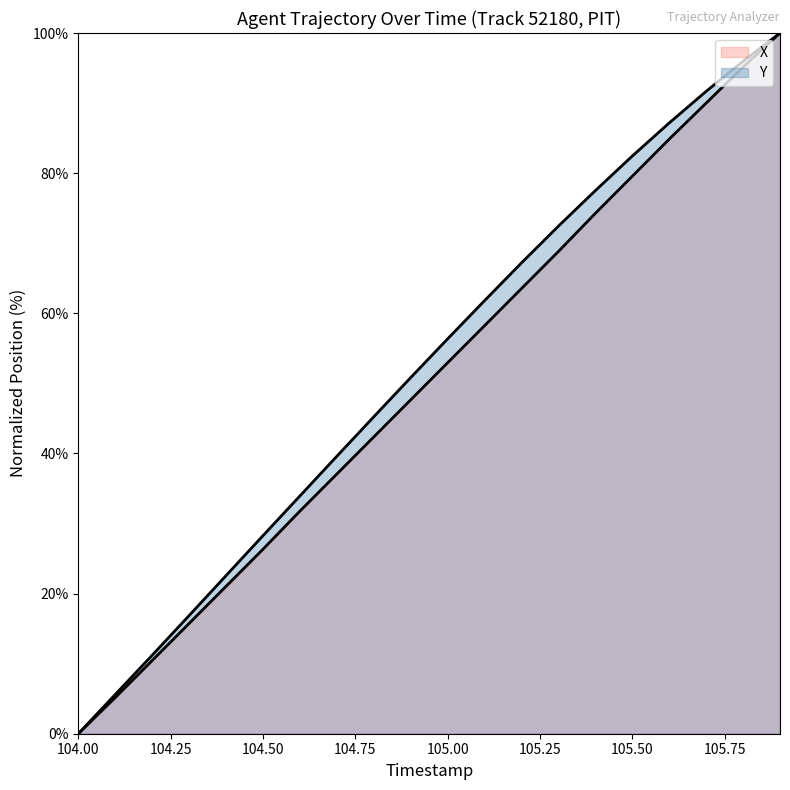

At 105.00, list the series in order from largest to smallest.

Y, X